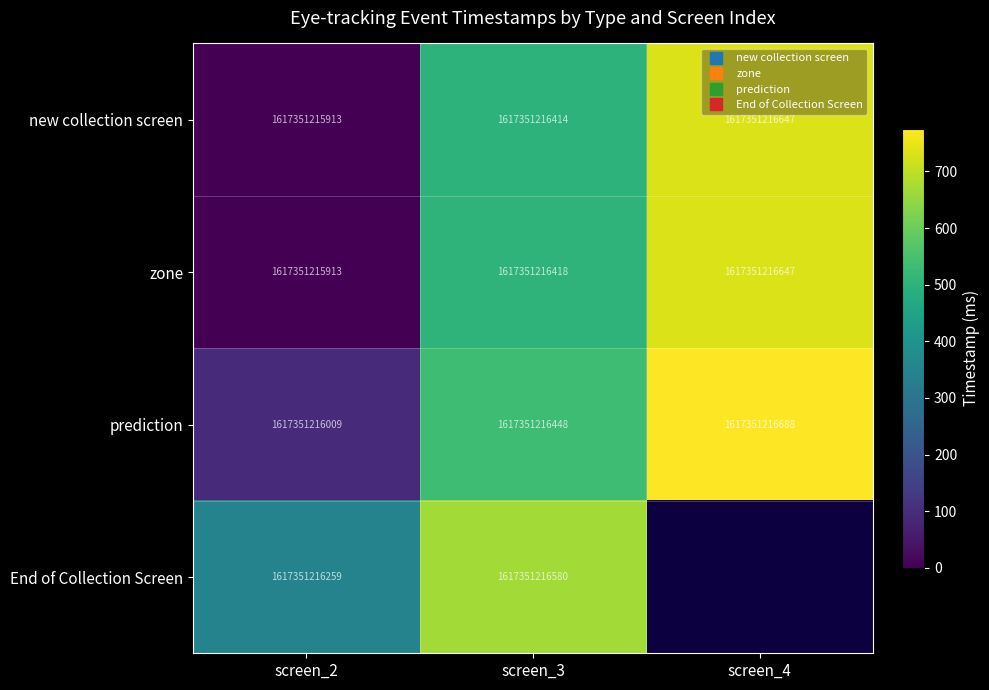

At which label does prediction first exceed 535?

screen_4